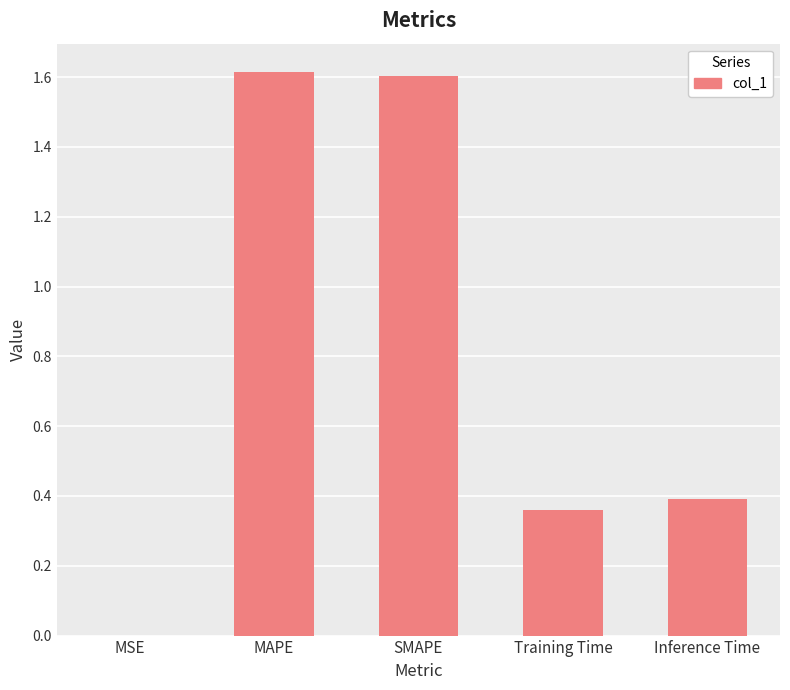

What is the maximum value shown in the chart?

1.6